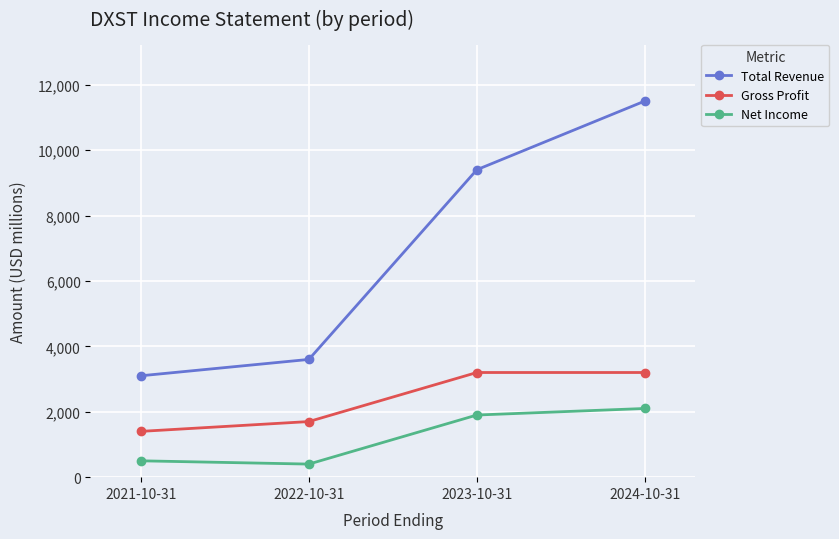

What is the difference between the maximum and minimum values in the Net Income series?

1700